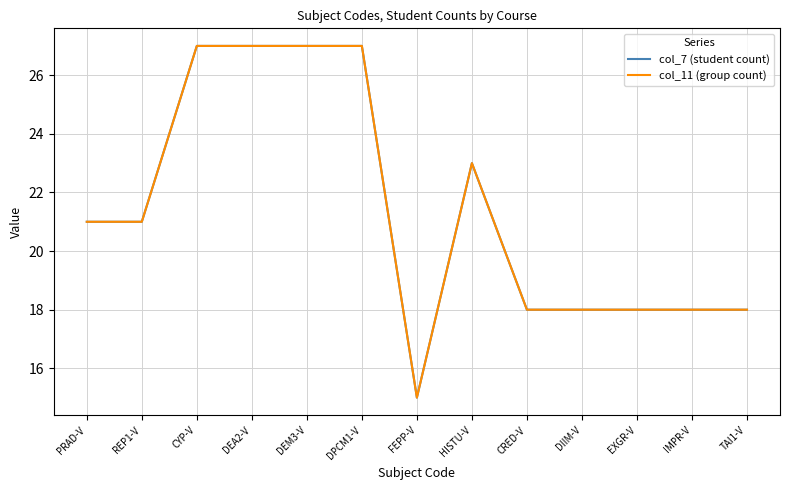

Which series has the widest spread of values?

col_7 (student count)